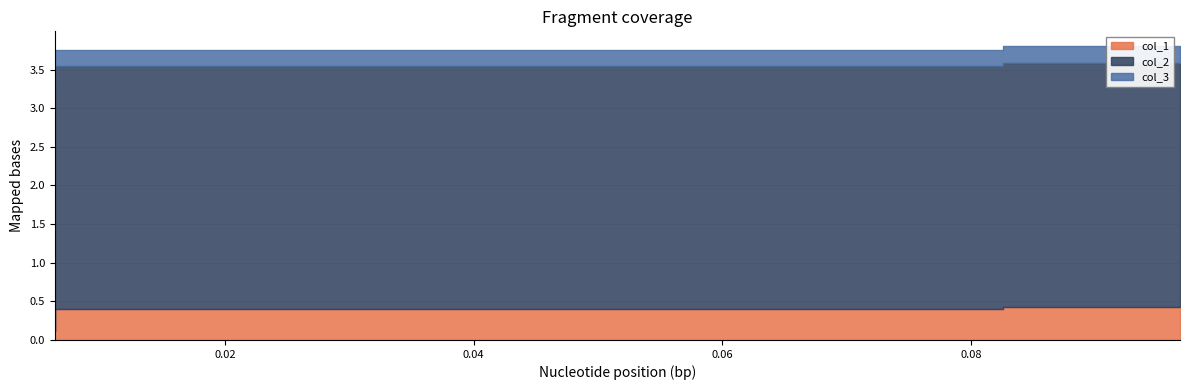

At which label does col_3 reach its peak?

0.09677419354838745